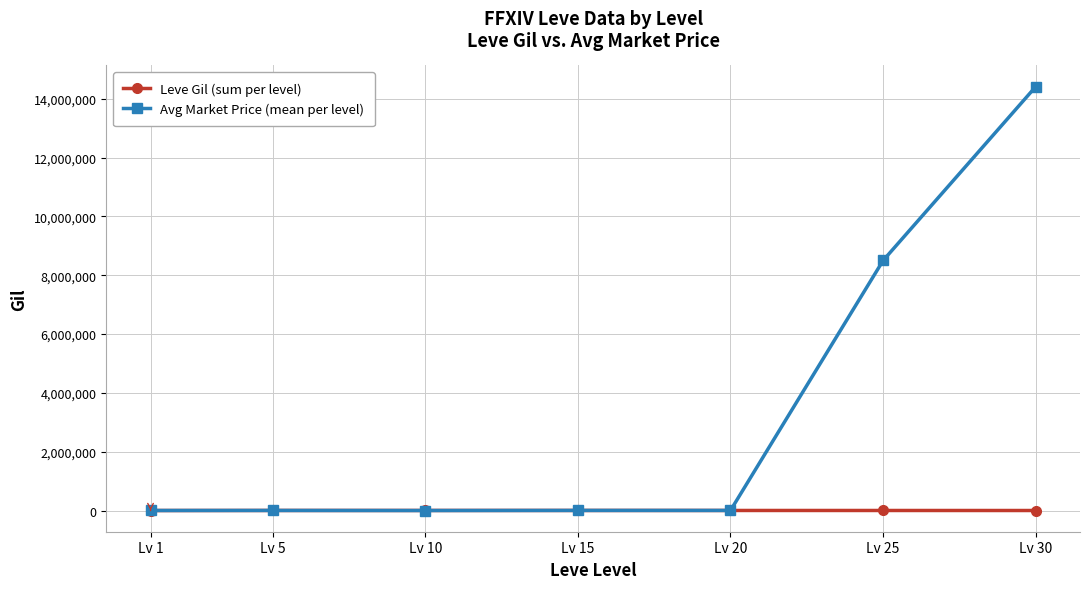

Is it true that Leve Gil (sum per level) equals 2510.0 at Lv 5?

True